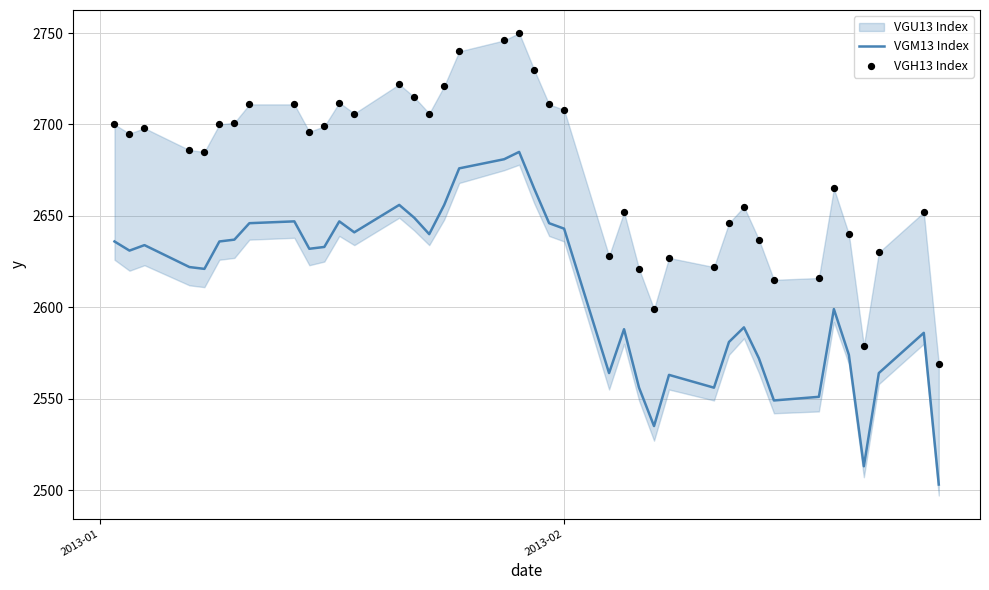

At how many categories does at least one series exceed 2668?

23